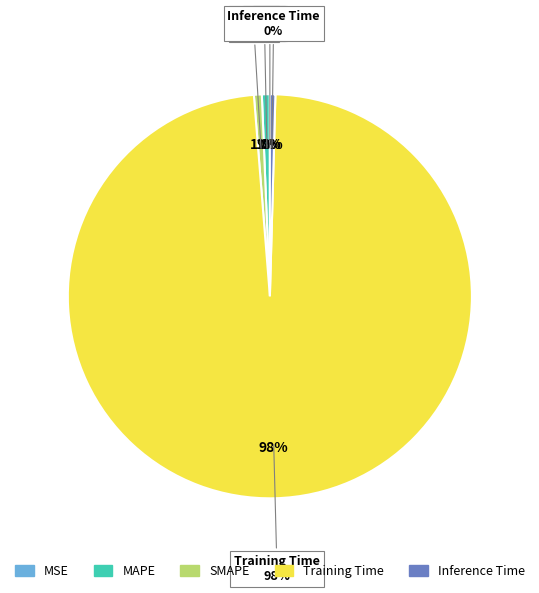

Is it true that MAPE is 1% of the pie?

True